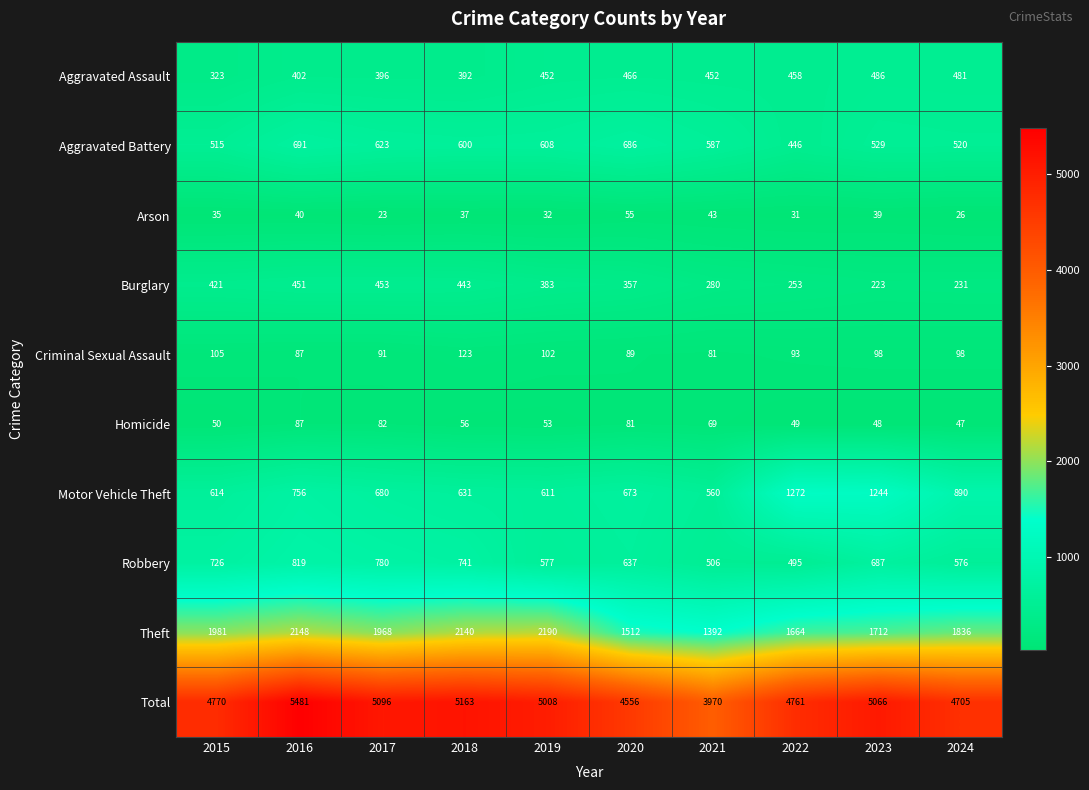

The Motor Vehicle Theft series shows 436 at 2016. True or false?

False